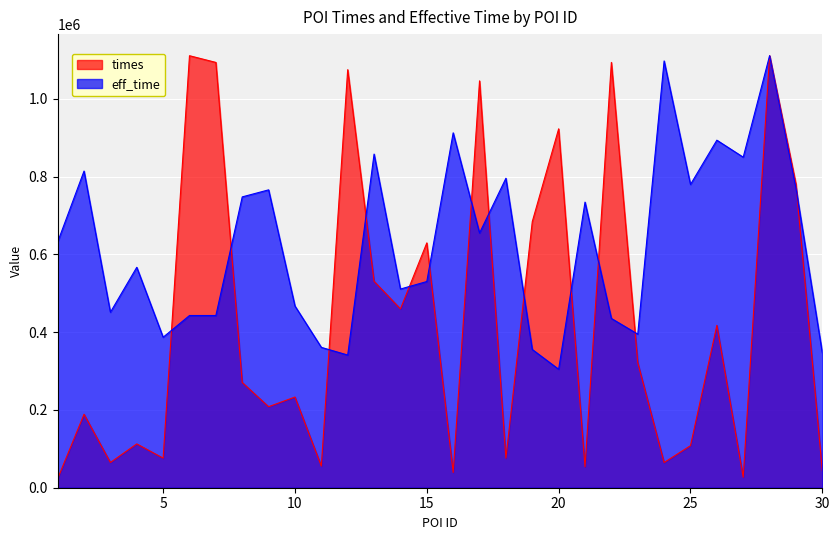

At how many categories does at least one series exceed 753486?

17